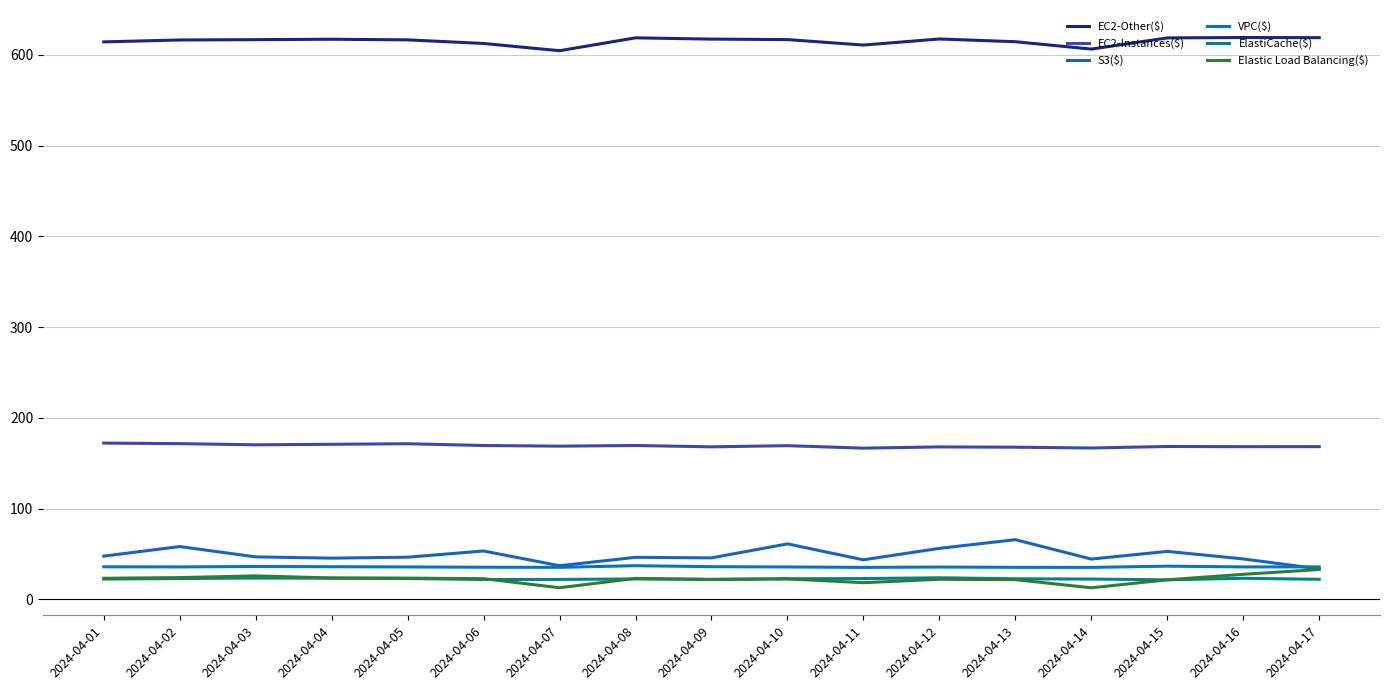

Is this an area chart (filled region under the line)?

No